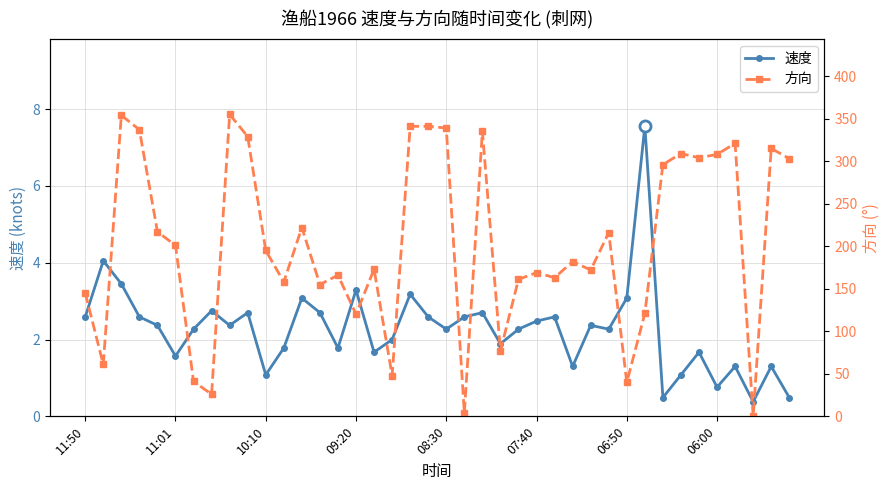

What is the difference between the highest and lowest values at 36?

319.7